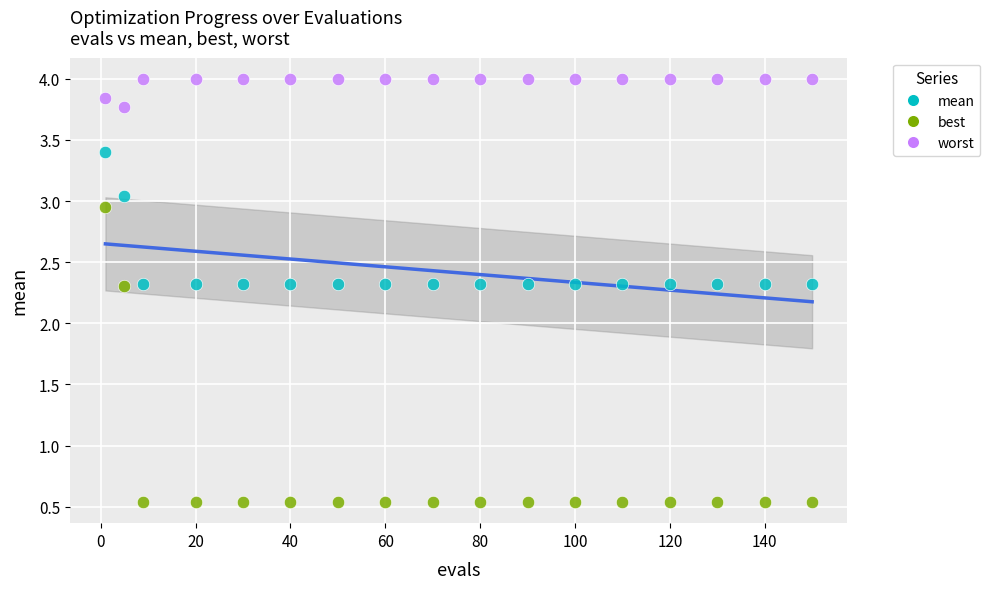

What are all the series names shown in the legend?

mean, best, worst